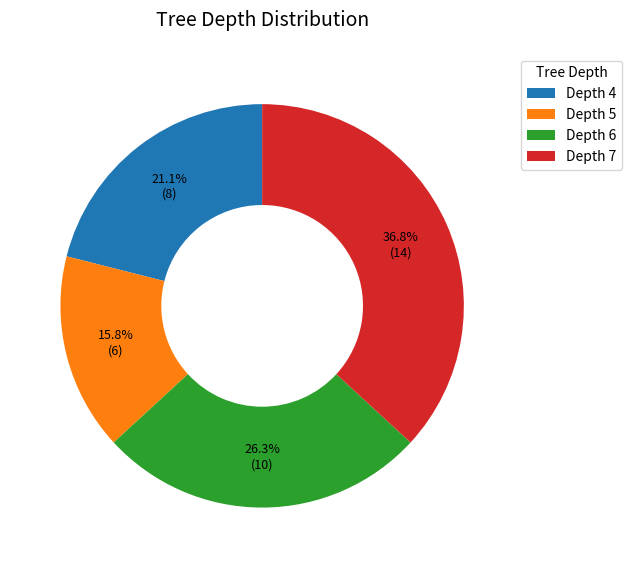

Rank the categories by value from lowest to highest.

Depth 5, Depth 4, Depth 6, Depth 7